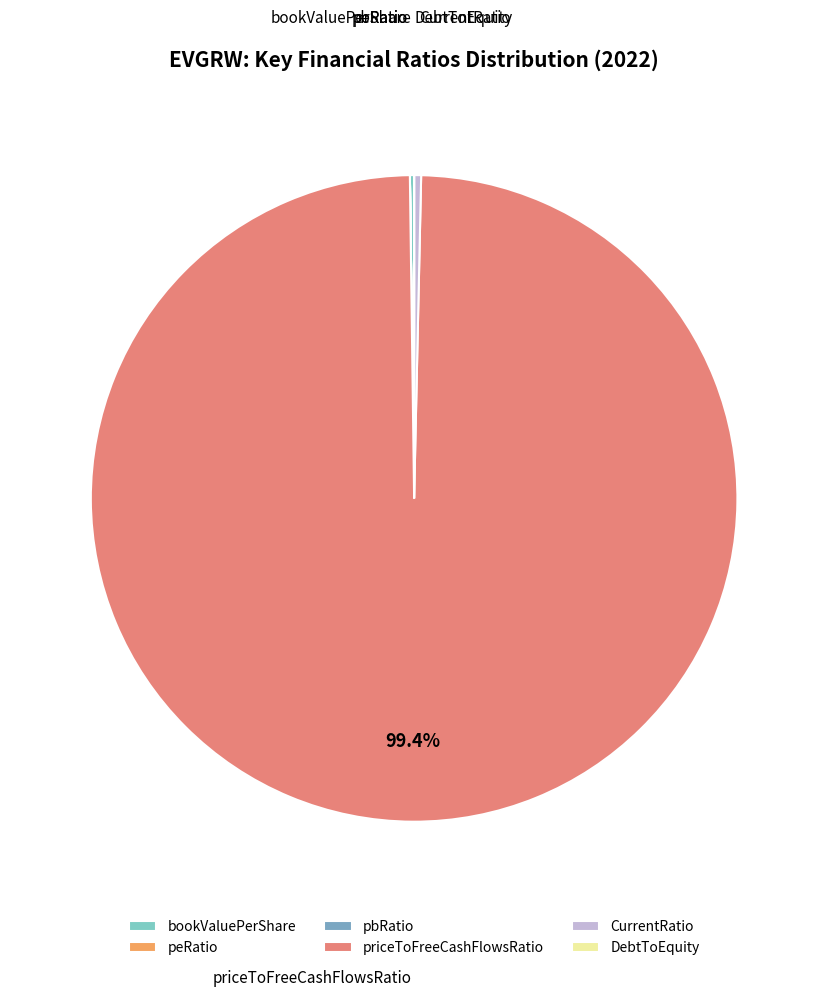

Which slice is the largest?

priceToFreeCashFlowsRatio